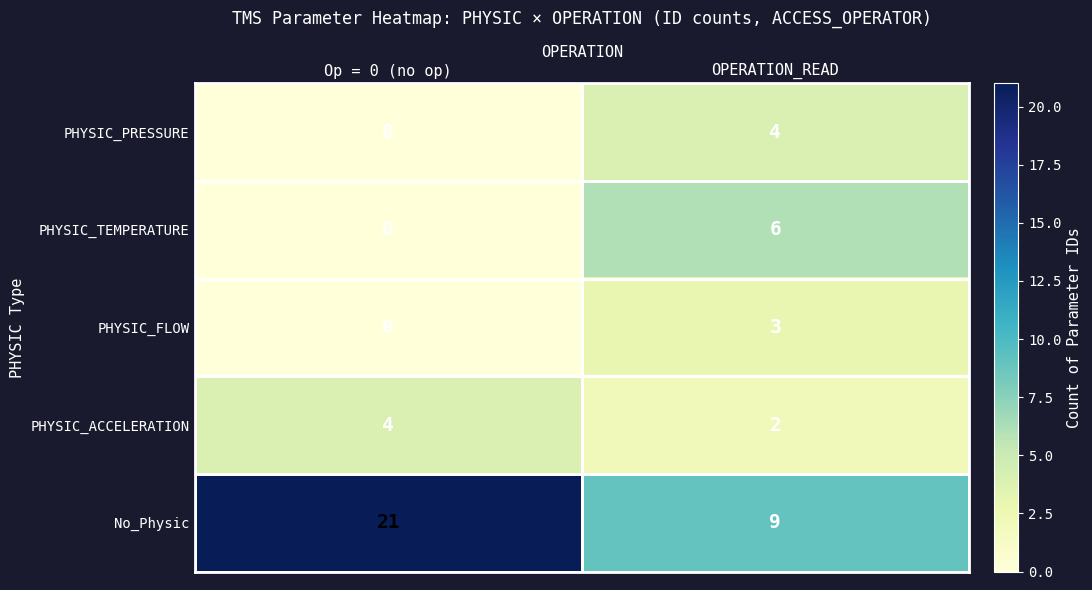

Which series has the largest range (max minus min)?

No_Physic